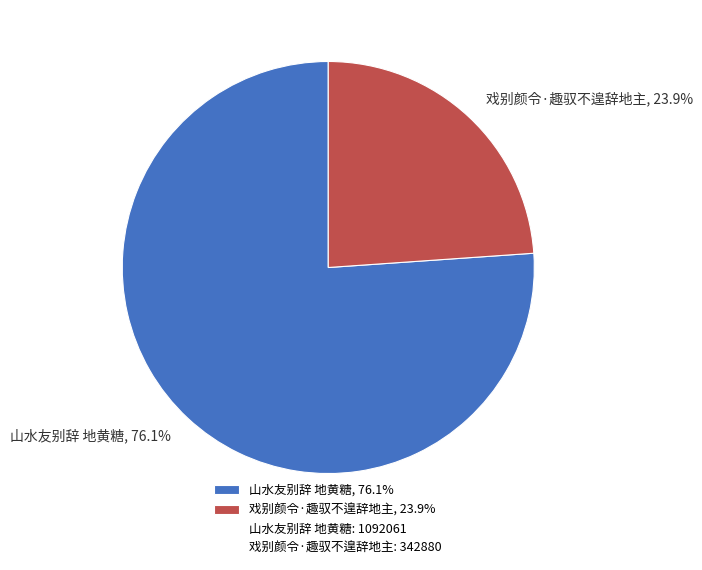

To the nearest percent, what is the difference between the largest and smallest slice percentages?

52%